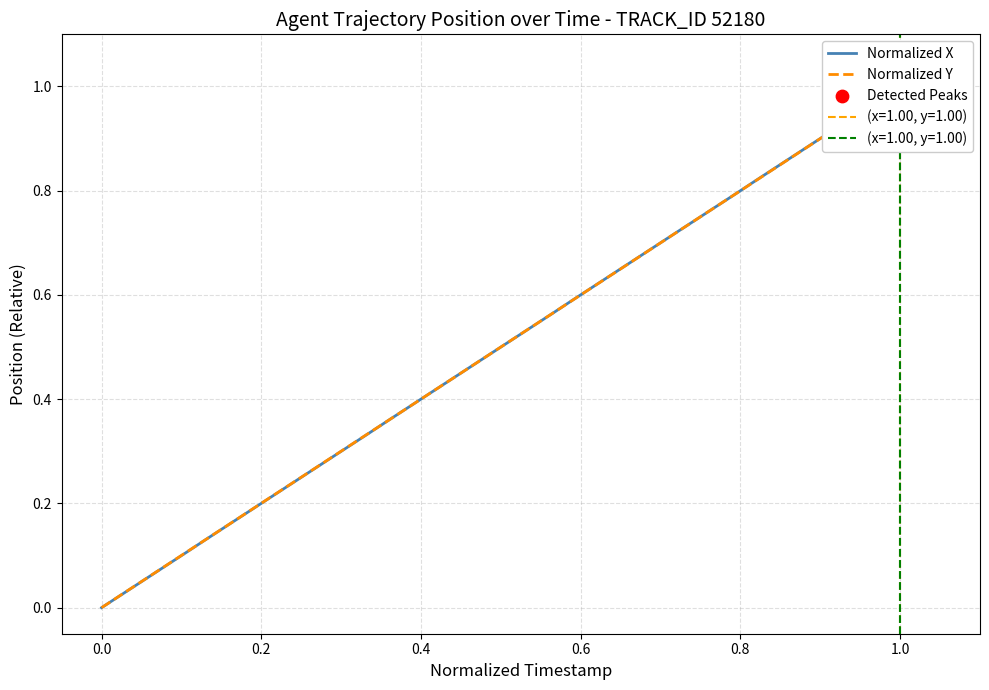

Which series reaches the minimum Y coordinate?

Normalized X